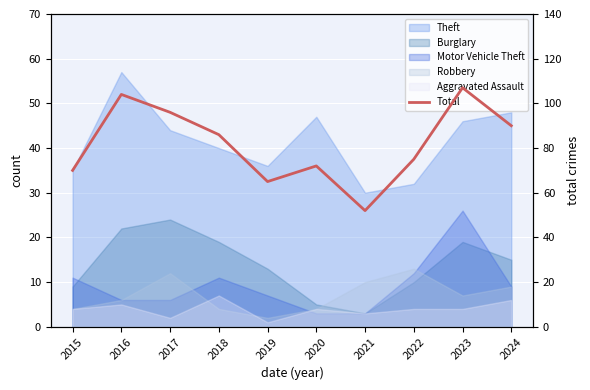

Reading left to right, transcribe all the data shown in this chart.

2015=70	2016=104	2017=96	2018=86	2019=65	2020=72	2021=52	2022=75	2023=107	2024=90